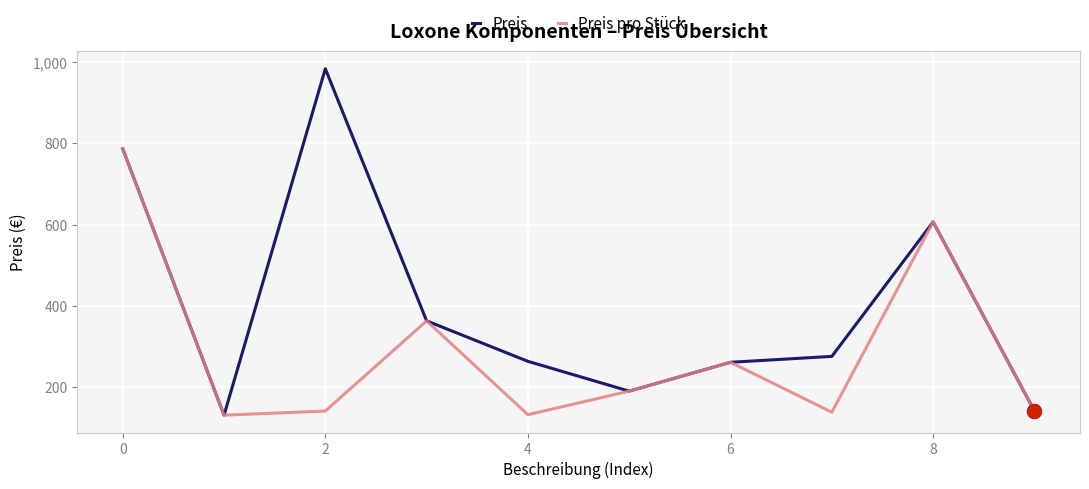

What is the greatest value displayed?

984.2